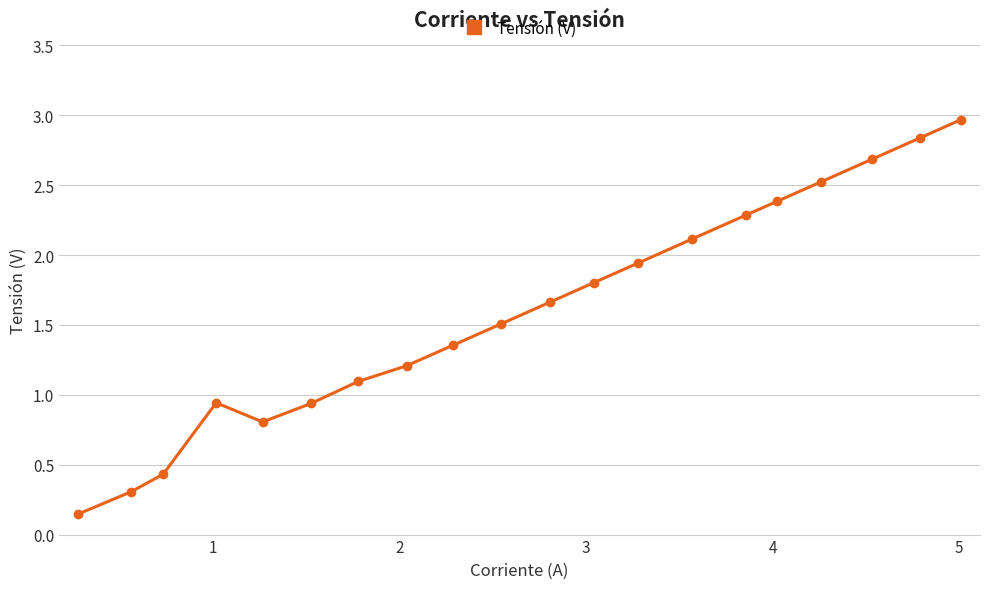

What is the average value?

1.6